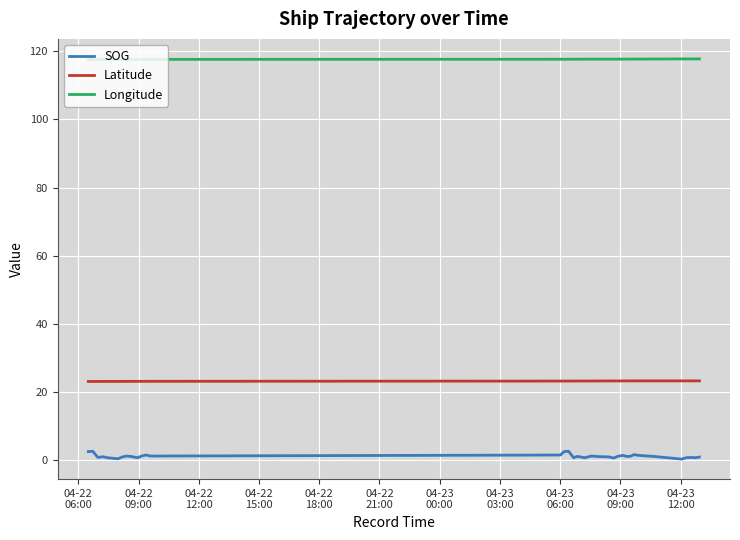

Which series has the widest spread of values?

SOG